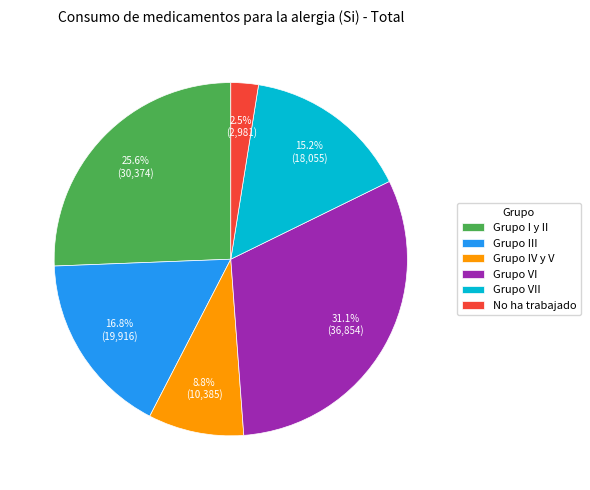

What is the largest slice in the pie chart?

Grupo VI